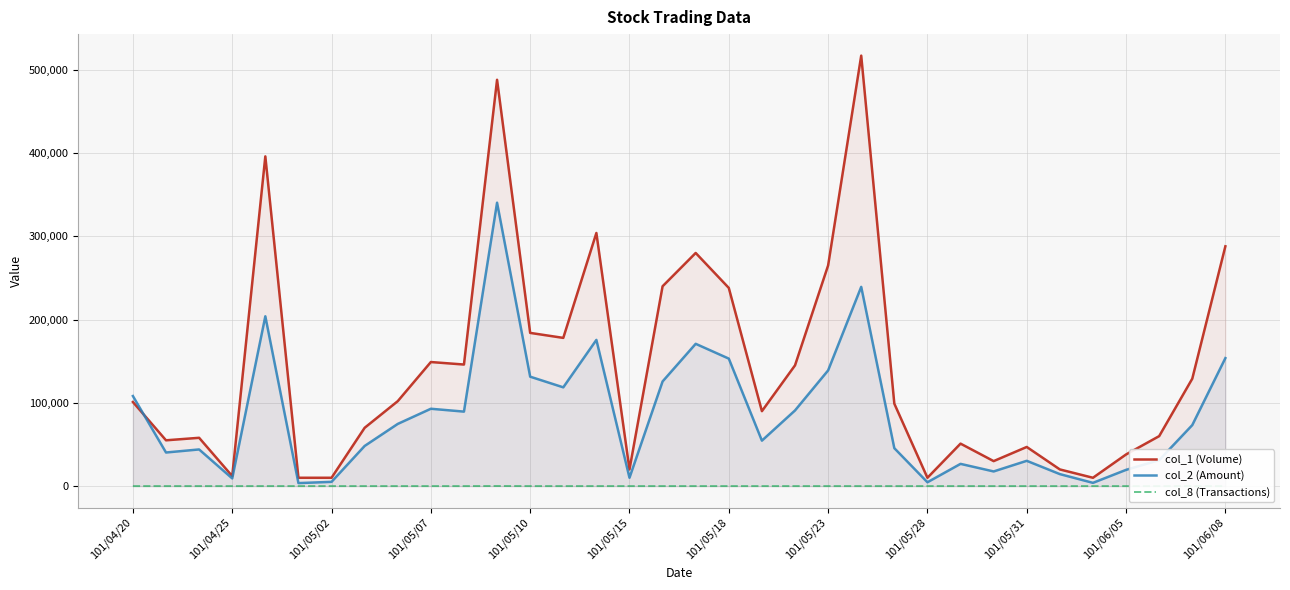

List the series in order of their overall mean, lowest first.

col_8 (Transactions), col_2 (Amount), col_1 (Volume)